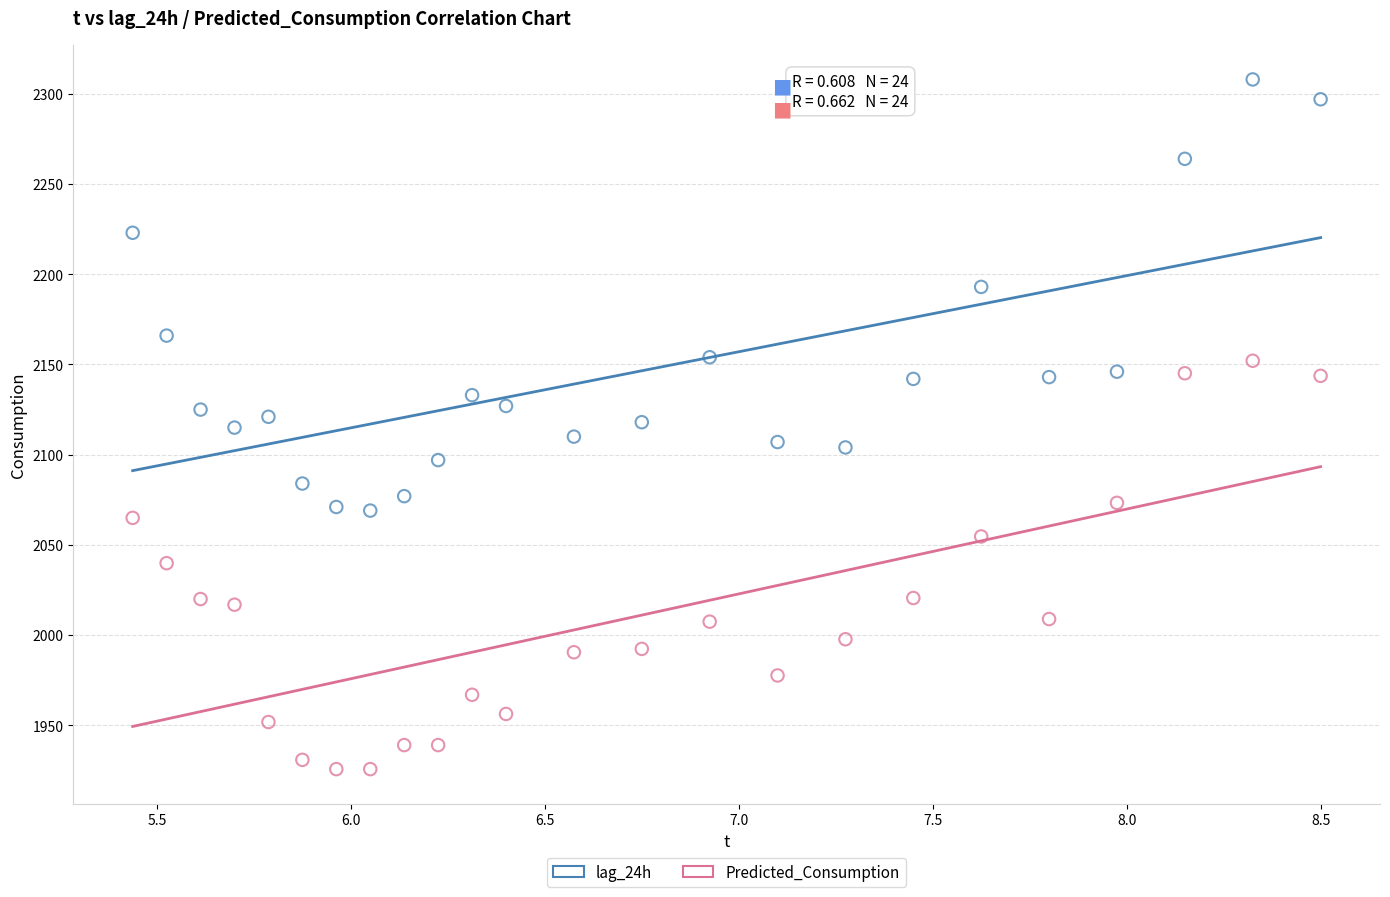

Across all data points, what is the range of X values (max minus min)?

3.1